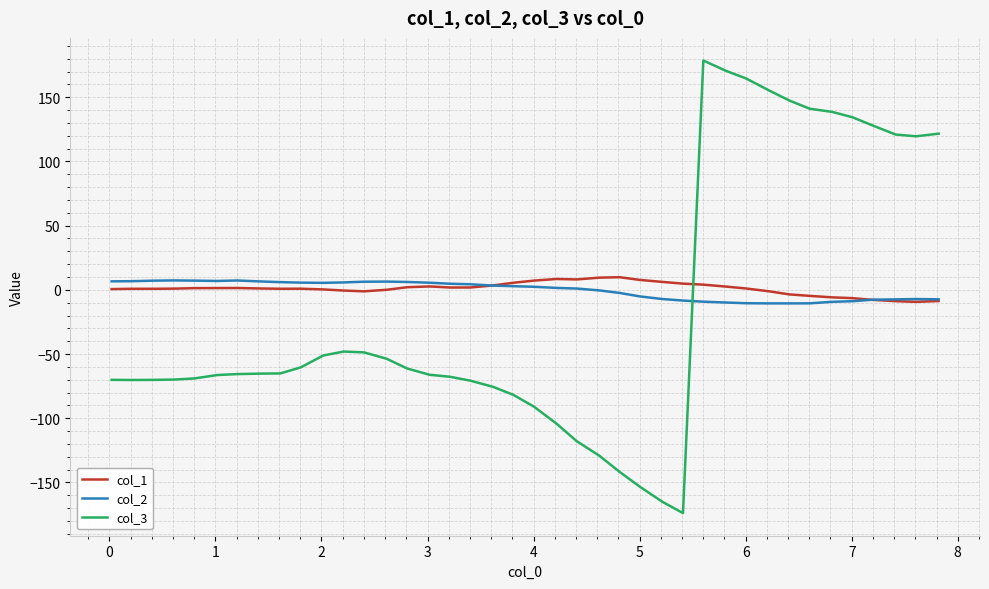

Which series has the widest spread of values?

col_3